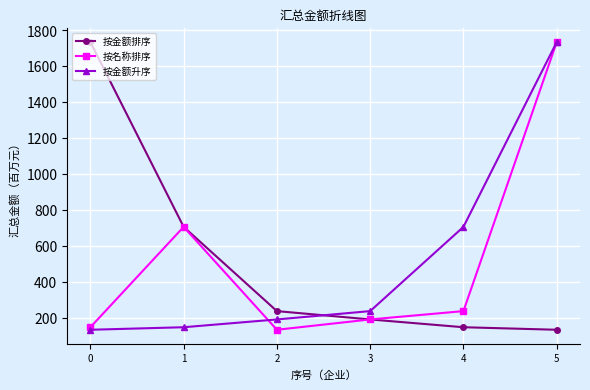

At 4, list the series in order from smallest to largest.

按金额排序, 按名称排序, 按金额升序